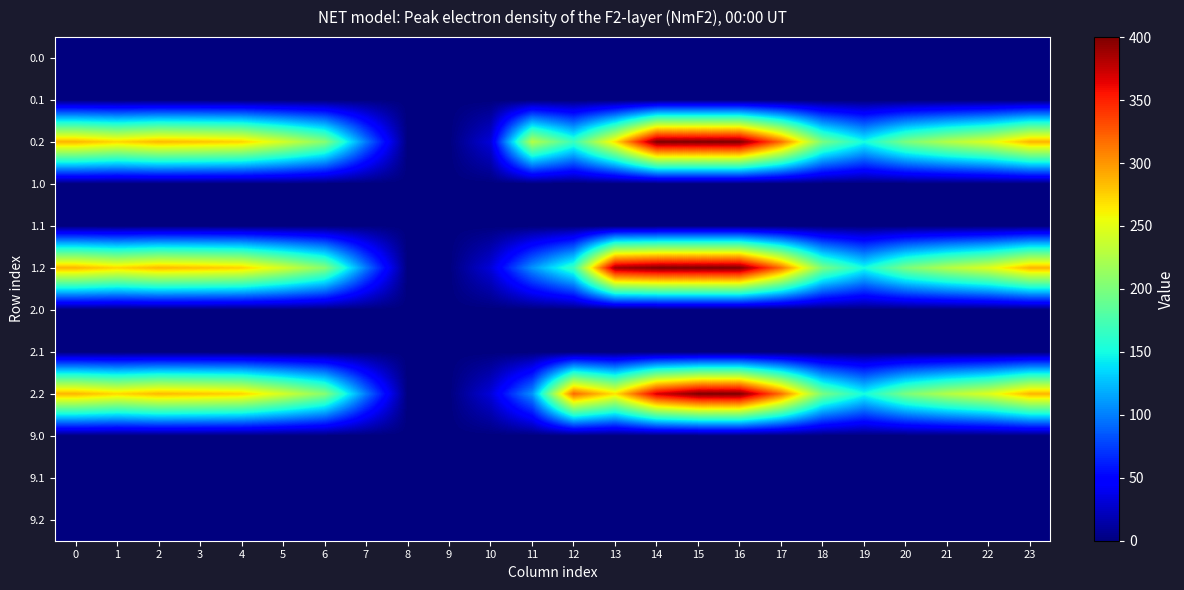

How many distinct data groups are displayed?

12